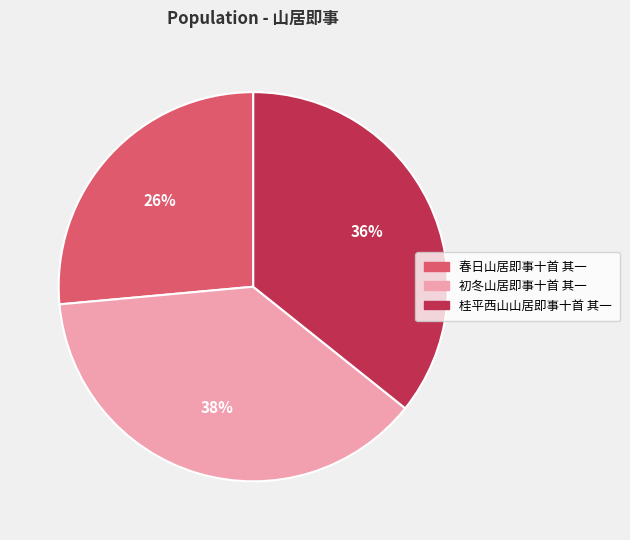

How many slices are in this pie chart?

3